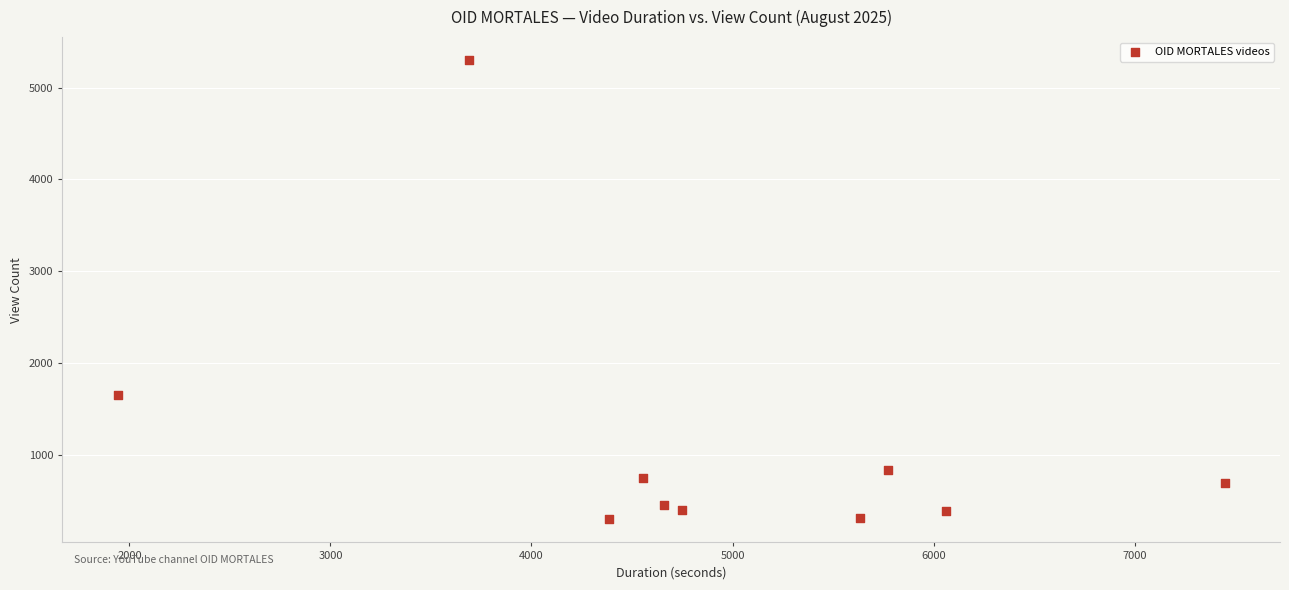

What is the average X value?

4890